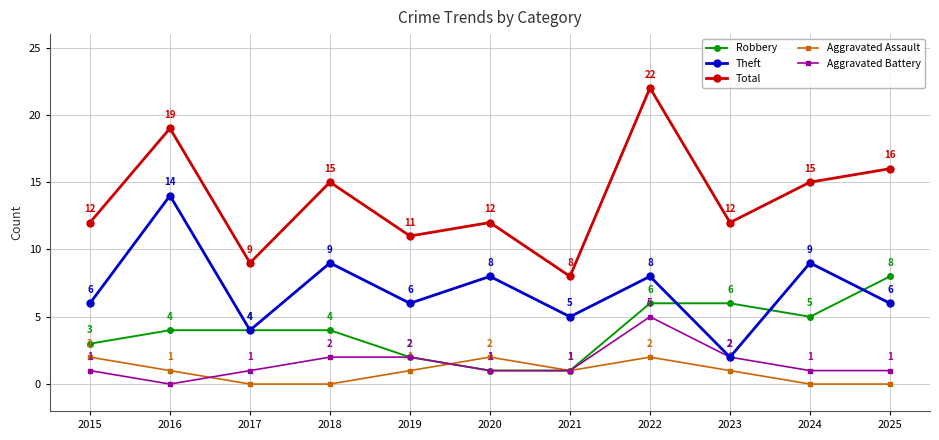

What is the spread (max minus min) of values at 2024?

15